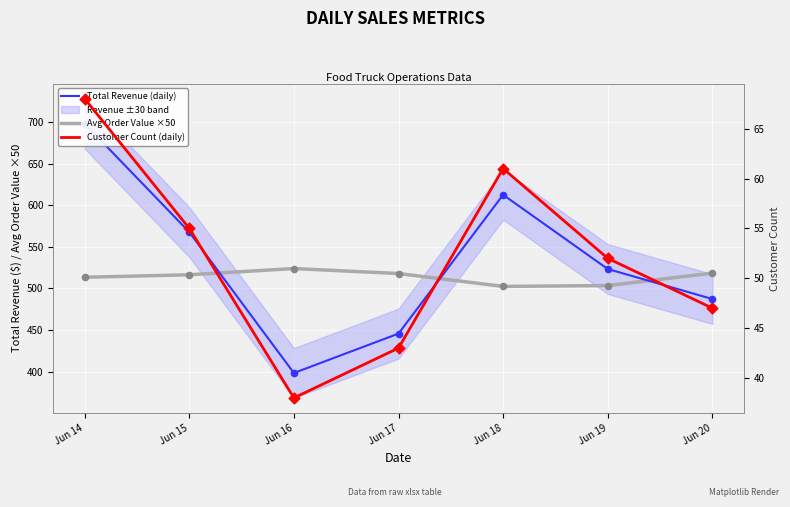

At which category is the sum across all series the highest?

Jun 14